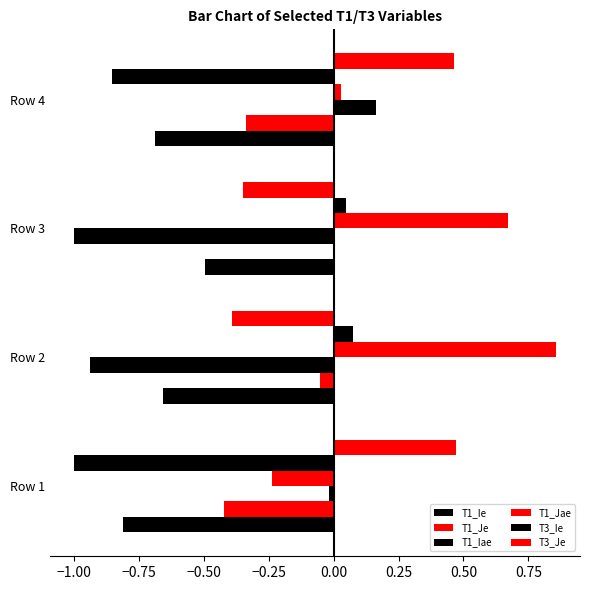

How many categories are shown in the chart?

4